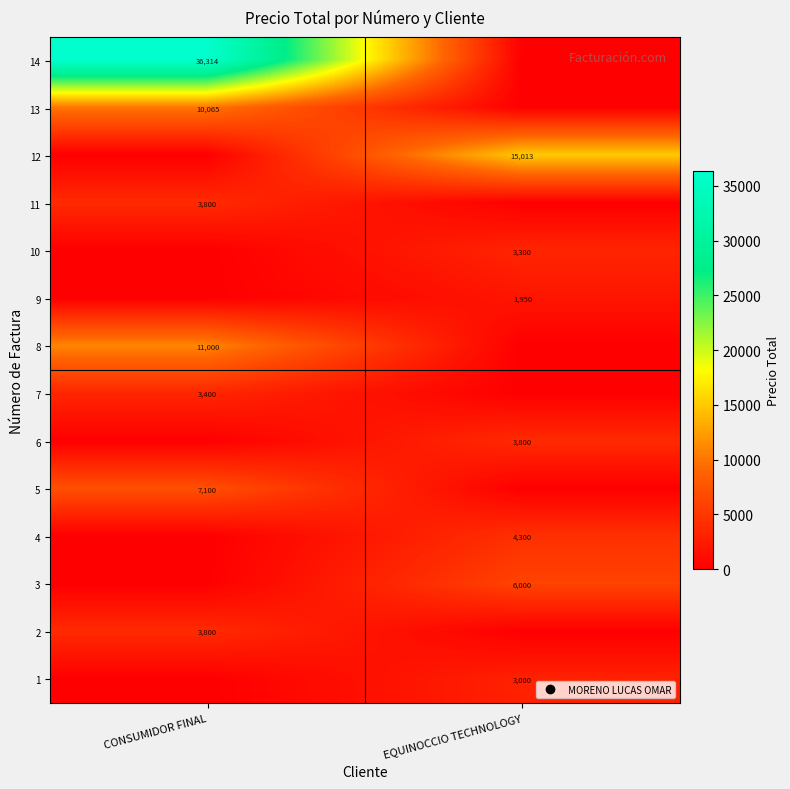

What is the spread (max minus min) of values at CONSUMIDOR FINAL?

36314.0